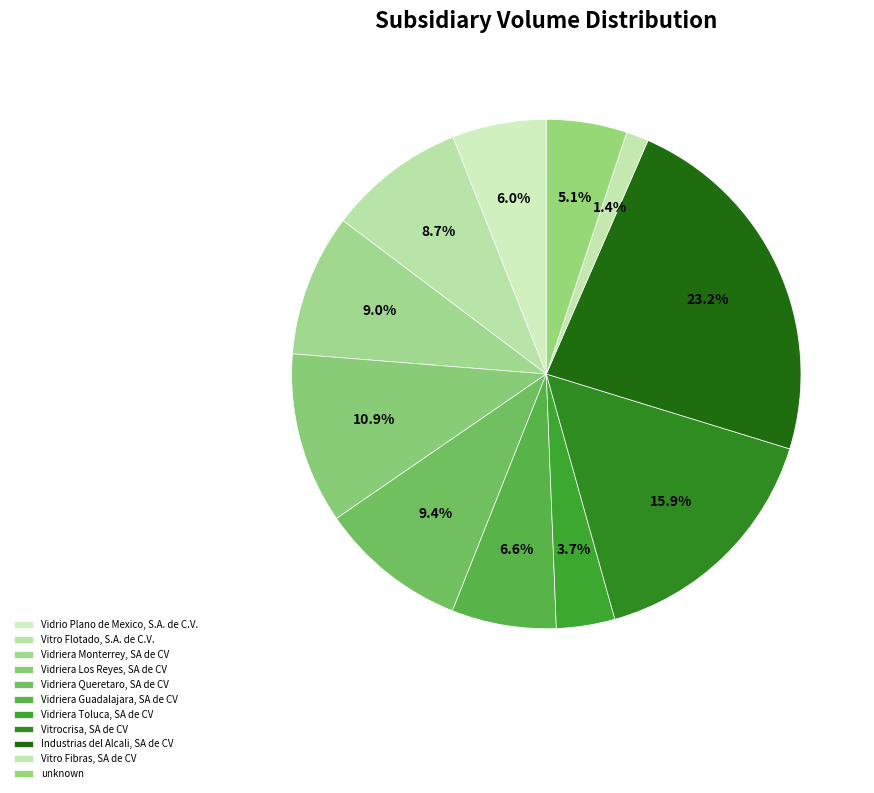

To the nearest percent, what is the difference between the largest and smallest slice percentages?

22%